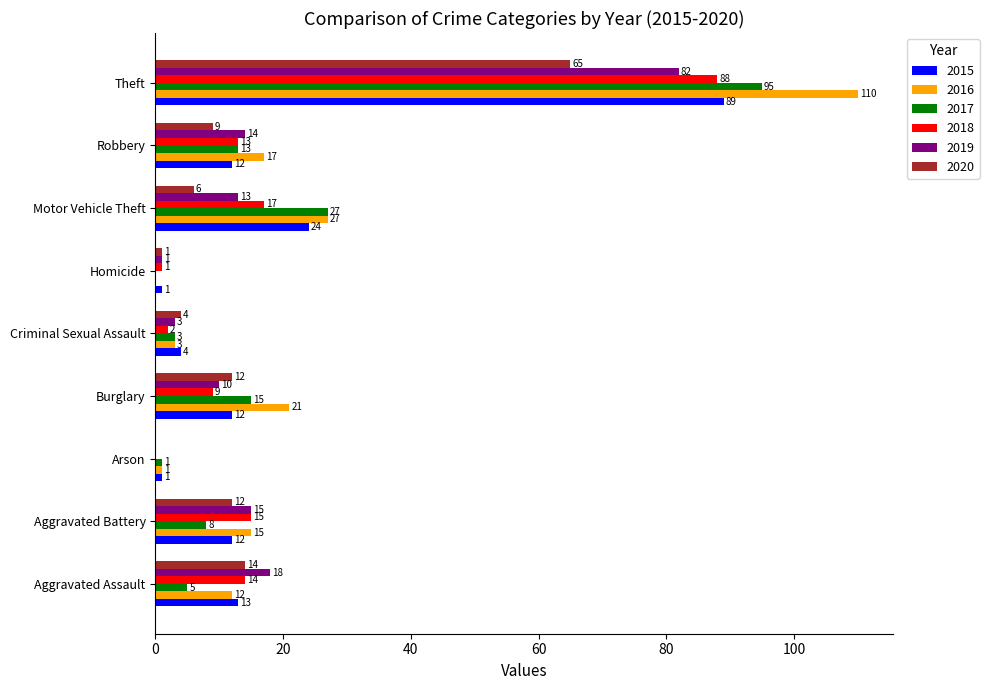

True or false: 2019 has a value of 26 at Arson.

False